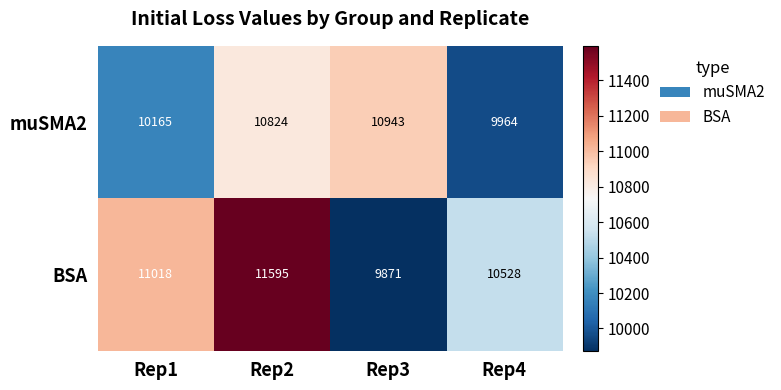

Reading left to right, transcribe all the data shown in this chart.

muSMA2: Rep1=10165	Rep2=10824	Rep3=10943	Rep4=9964
BSA: Rep1=11018	Rep2=11595	Rep3=9871	Rep4=10528